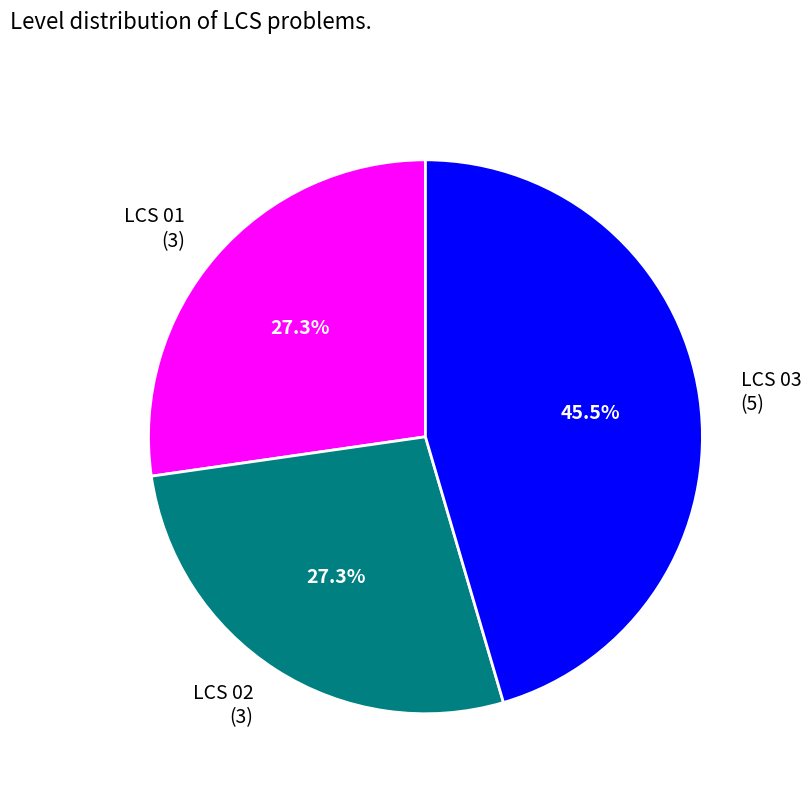

What is the ratio of the value at LCS 03 to the value at LCS 01?

1.7